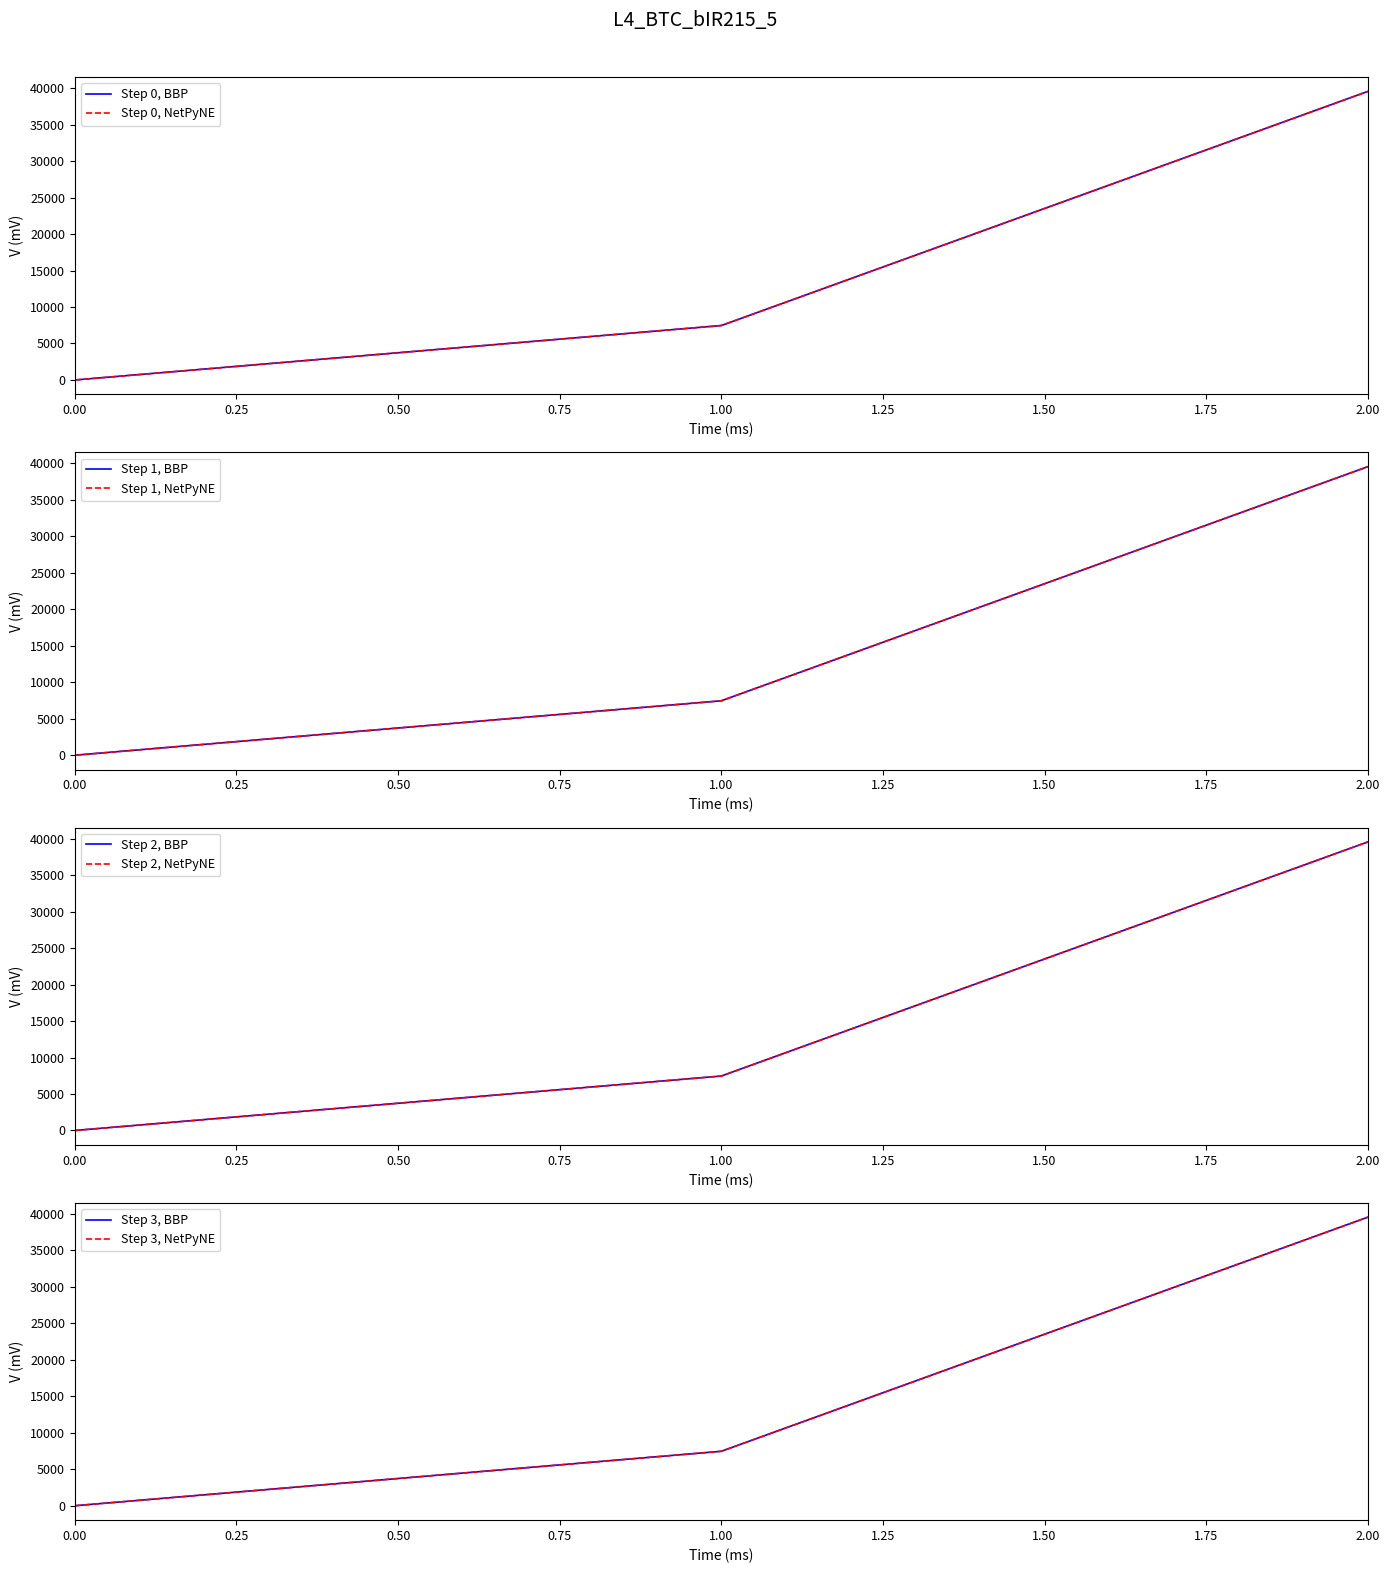

Does the chart display data point markers on the line(s)?

No